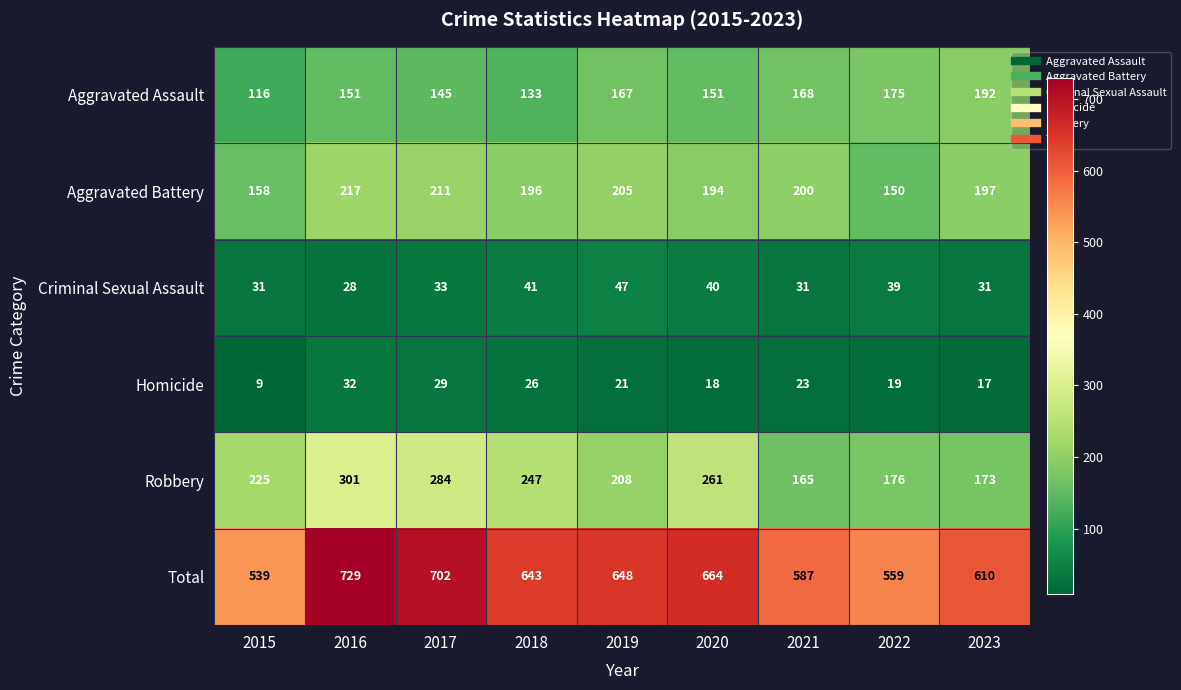

Between 2017 and 2022, which series saw the biggest shift?

Total